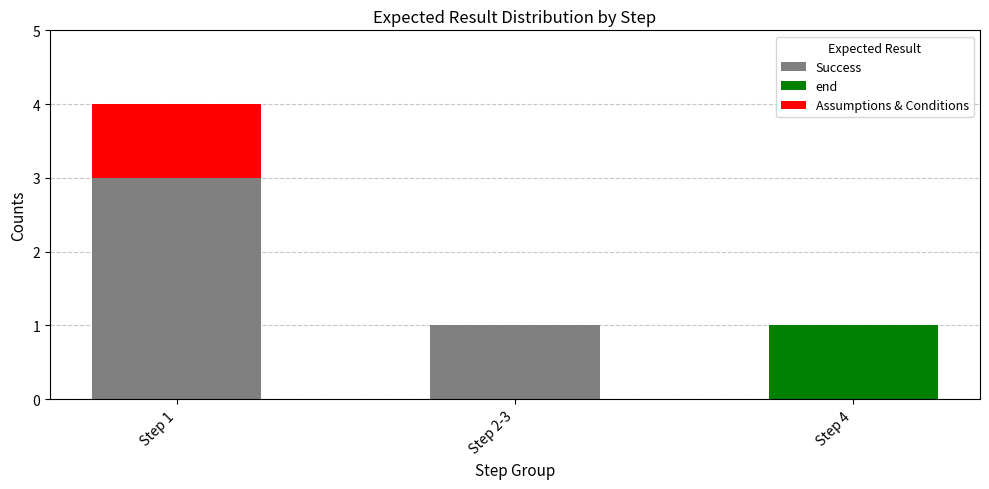

What is the maximum value for Success?

3